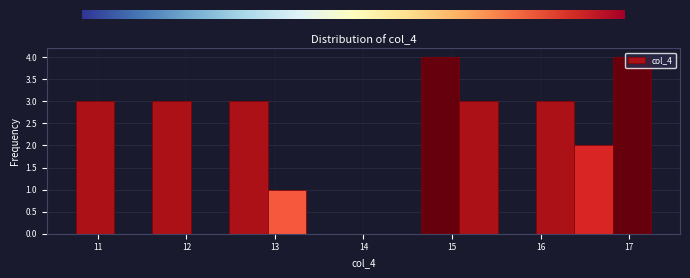

How tall is the bar that spans 12.5 to 12.9 on the x-axis? Neither the bar edges nor the heights are printed on the chart, so give them approximately, as read against the axes.

3